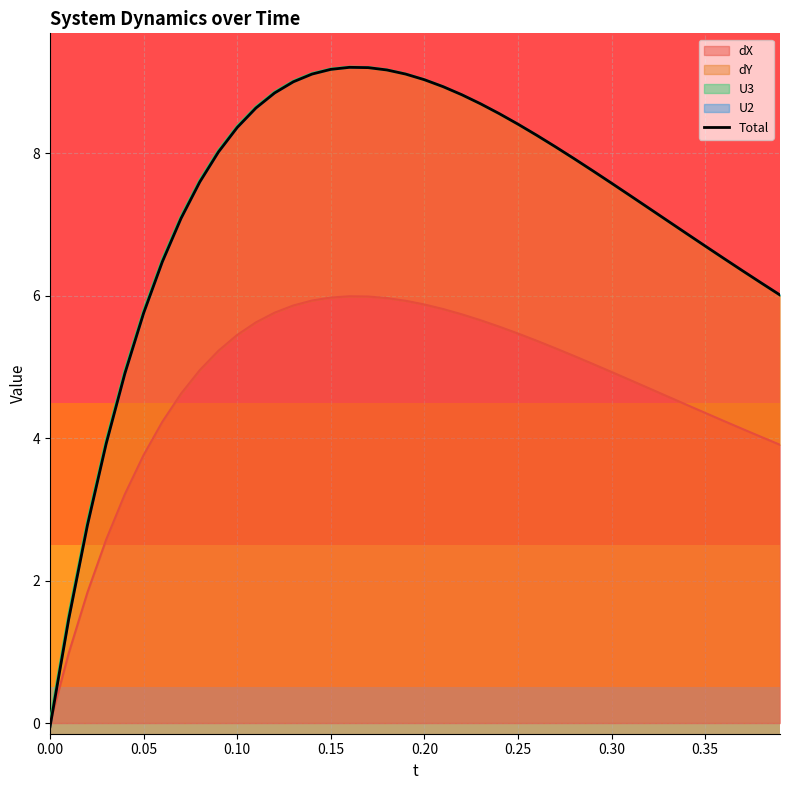

What is the highest value of the dX series?

6.0